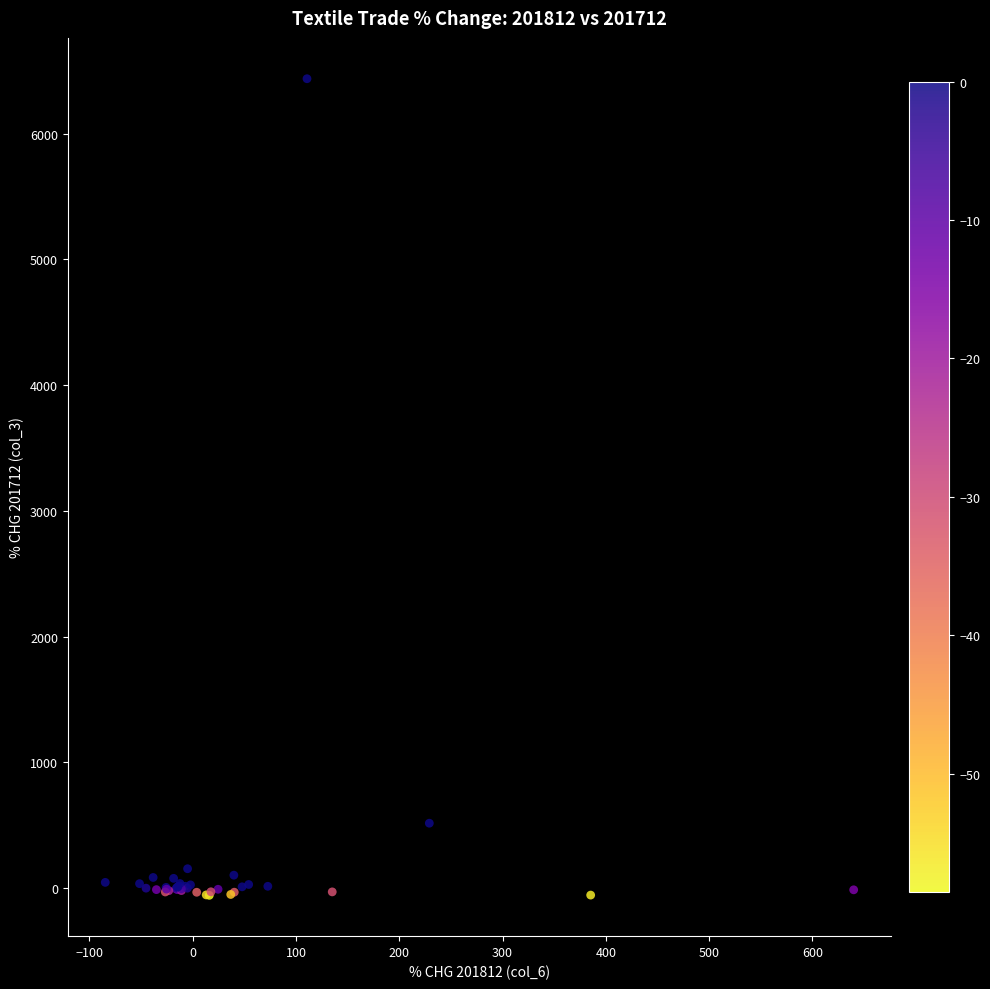

What Y value in the scatter plot is closest to 3189?

515.2